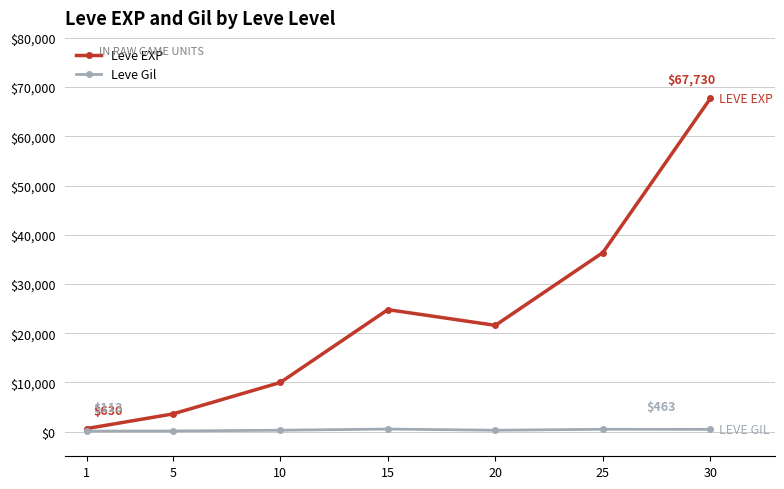

What is the value of the Leve Gil point at the 7th from the left?

463